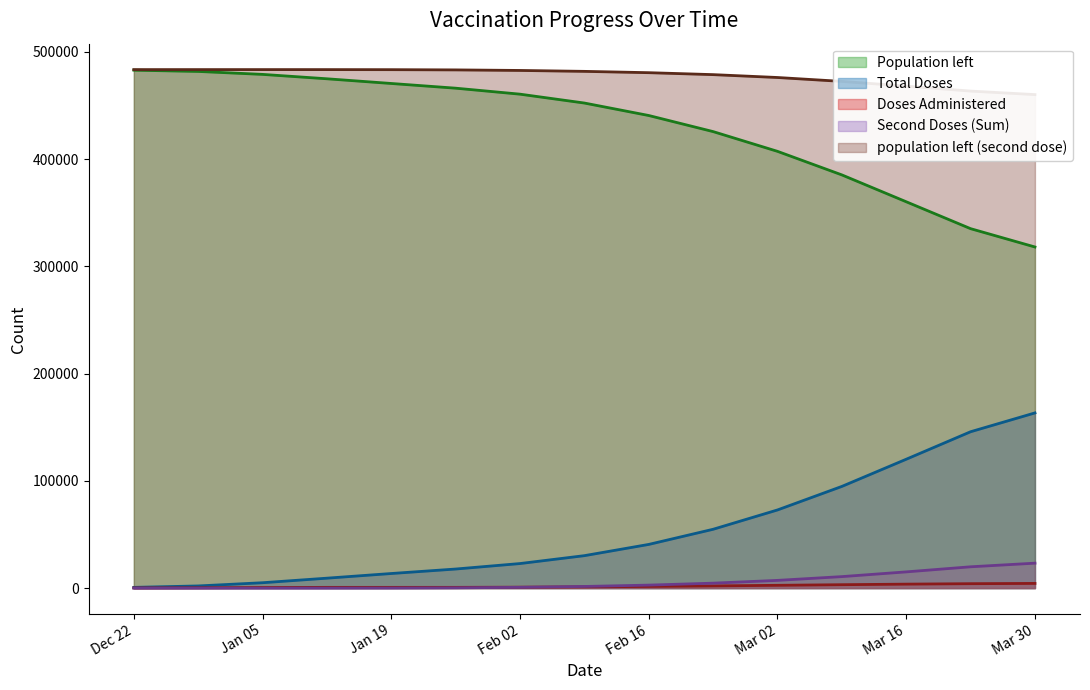

True or false: Population left and Total Doses cross at least once.

False